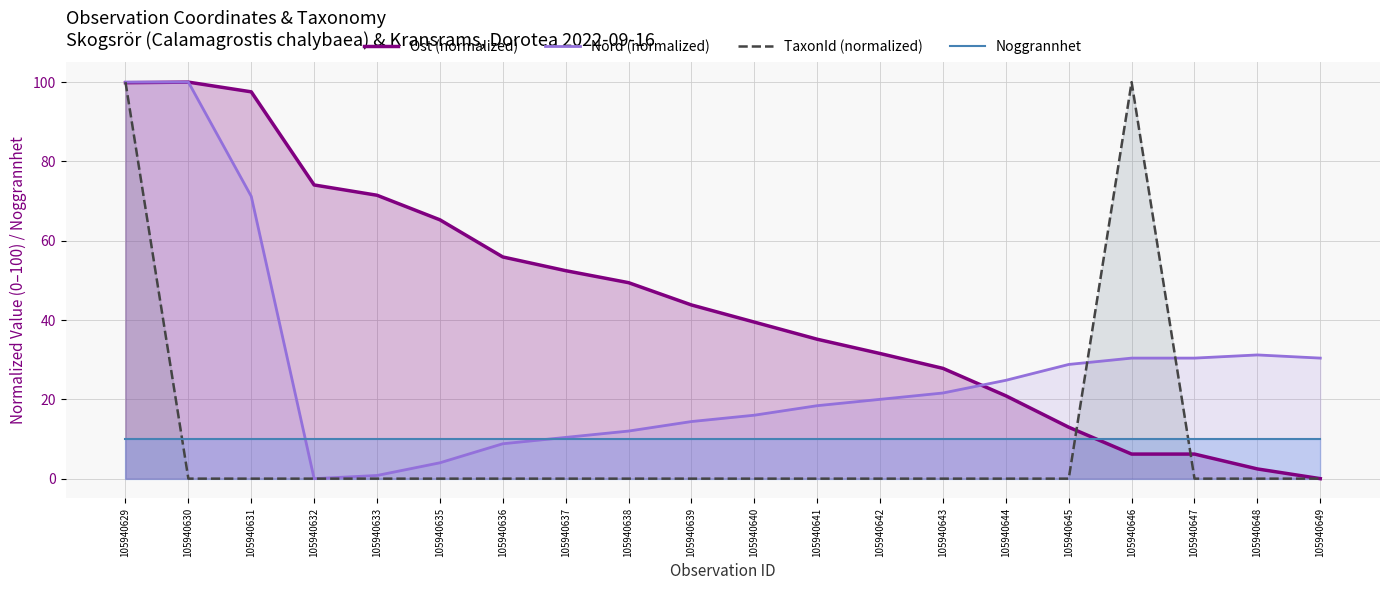

Between 105940637 and 105940639, which is larger?

105940637